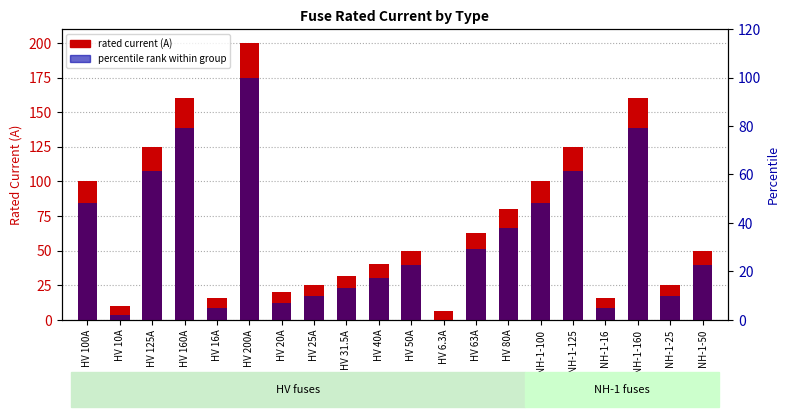

Between HV 160A and NH-1-25, which is larger?

HV 160A